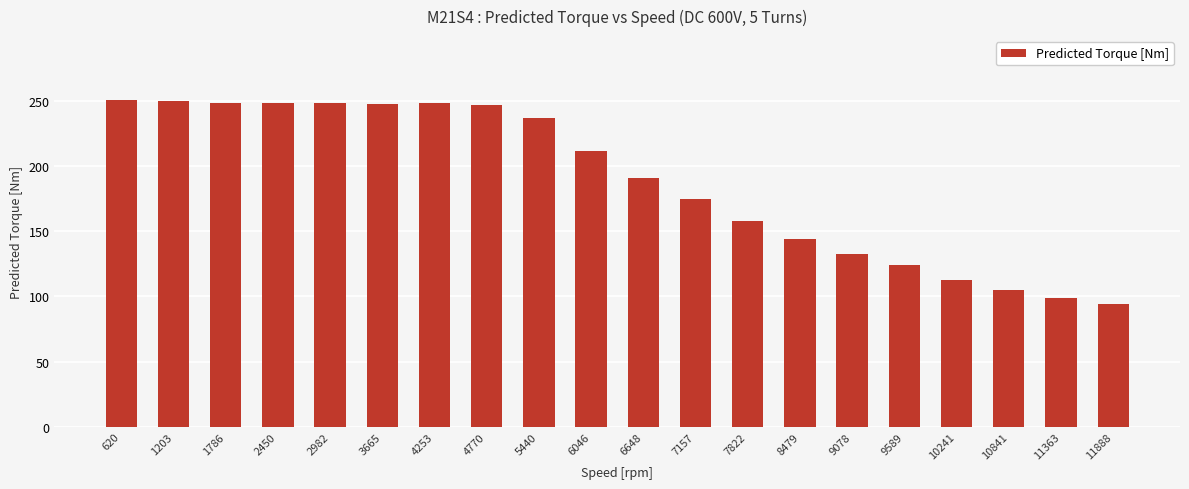

The value at 6648 is 191. True or false?

True